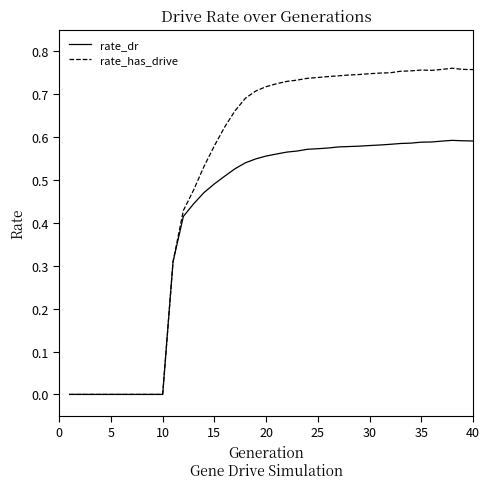

Rank the series by their average value, from lowest to highest.

rate_dr, rate_has_drive